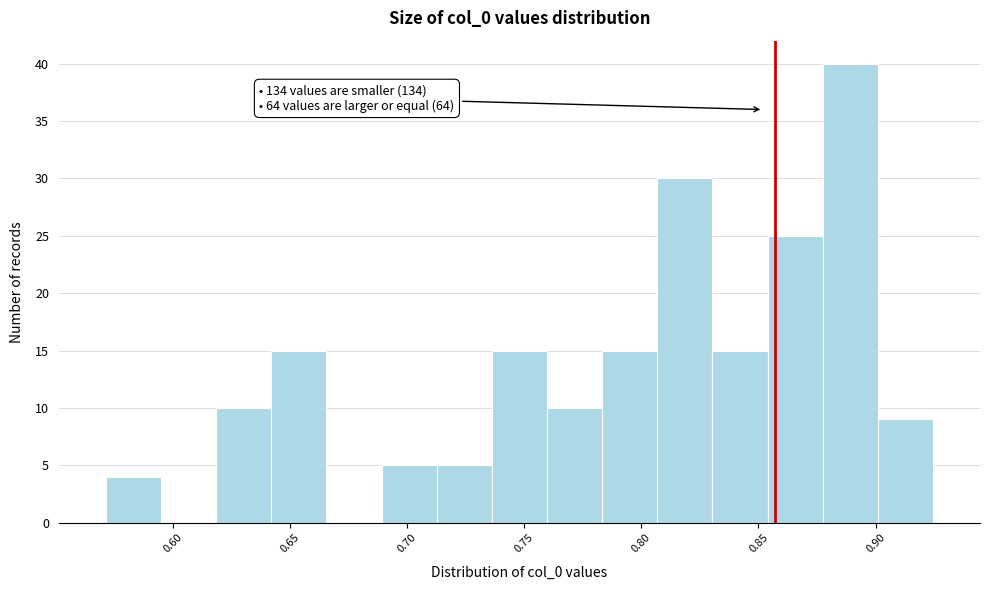

Over which range of the x-axis is the bar tallest?

0.875 to 0.900